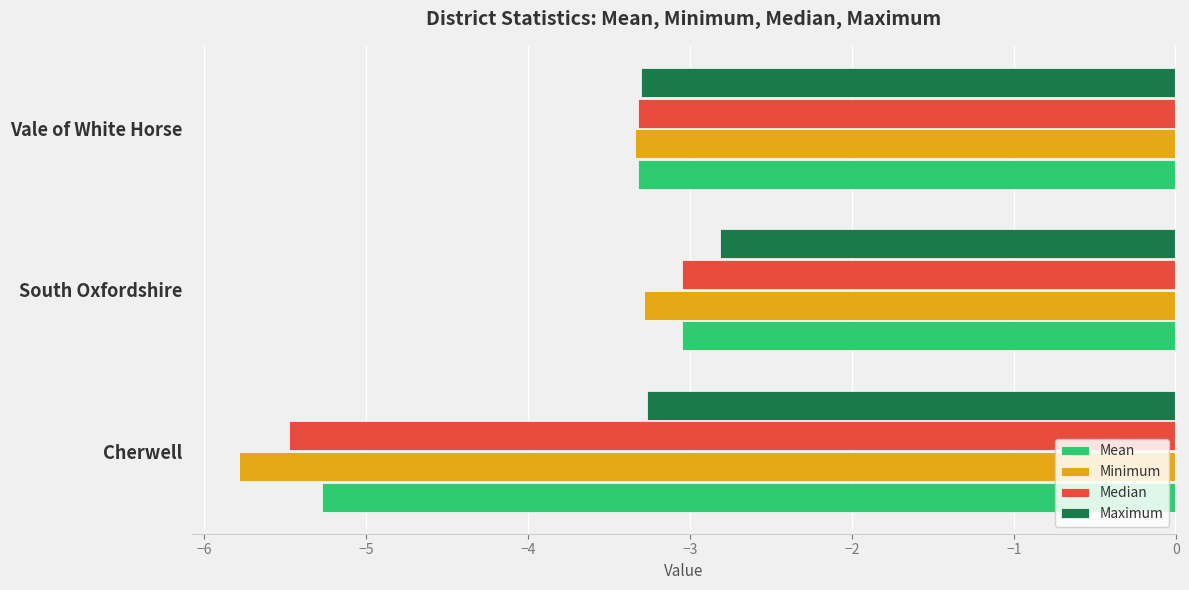

What are all the series names shown in the legend?

Mean, Minimum, Median, Maximum